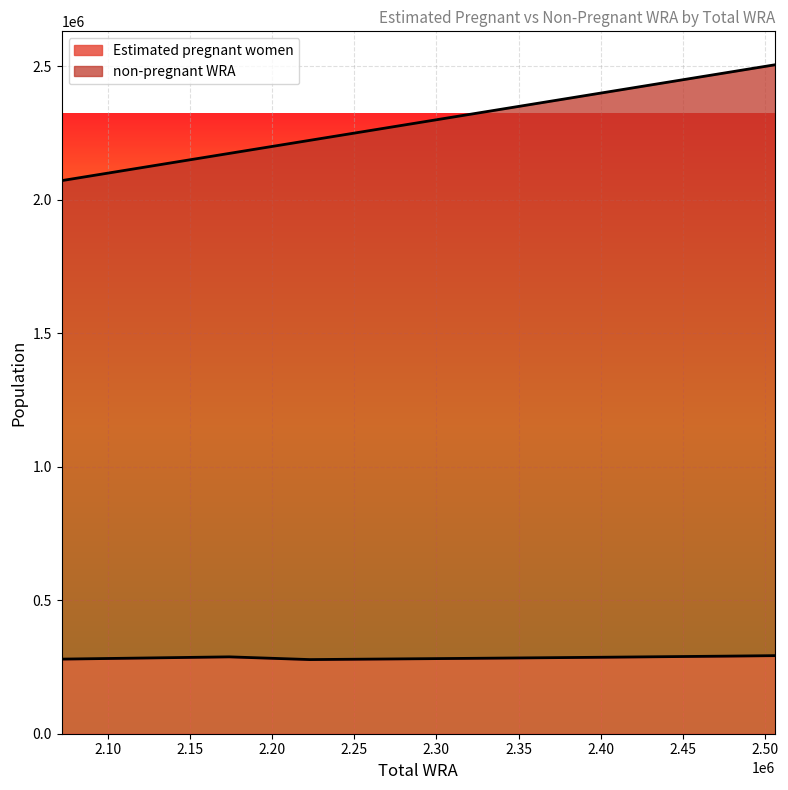

True or false: non-pregnant WRA has more than 2 interior local peaks.

False